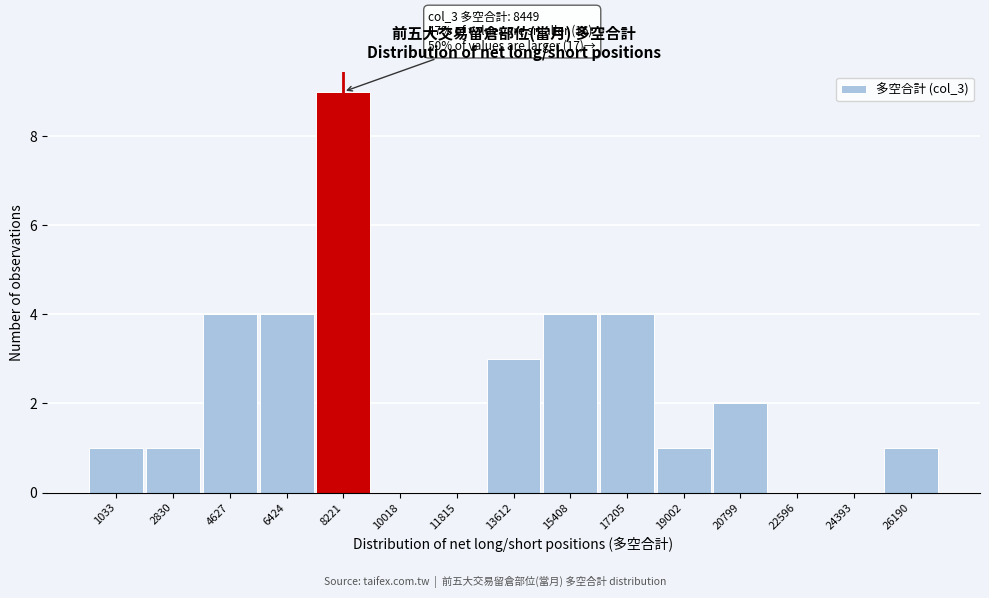

Over which range of the x-axis is the bar tallest?

7400 to 9200